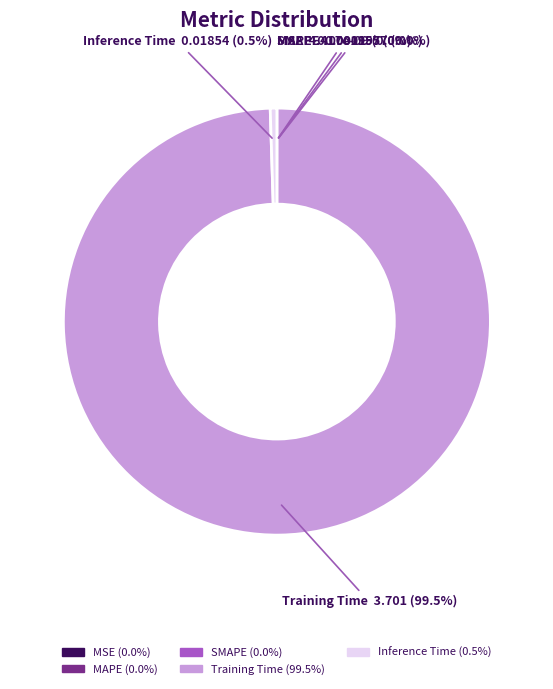

What percentage is NOT represented by Training Time?

0.5%